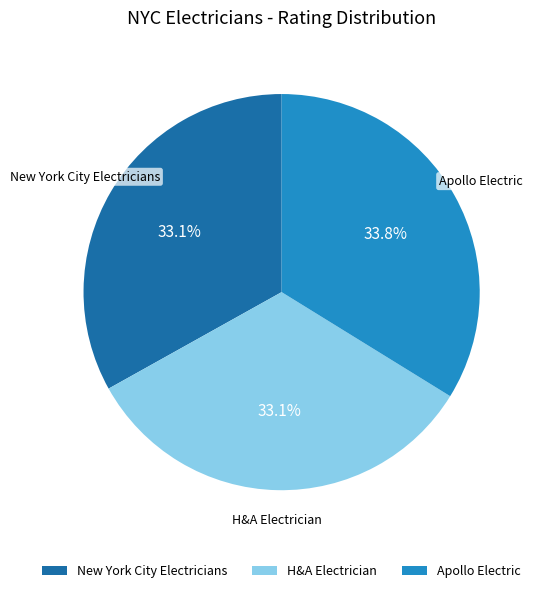

True or false: H&A Electrician accounts for 24% of the total.

False